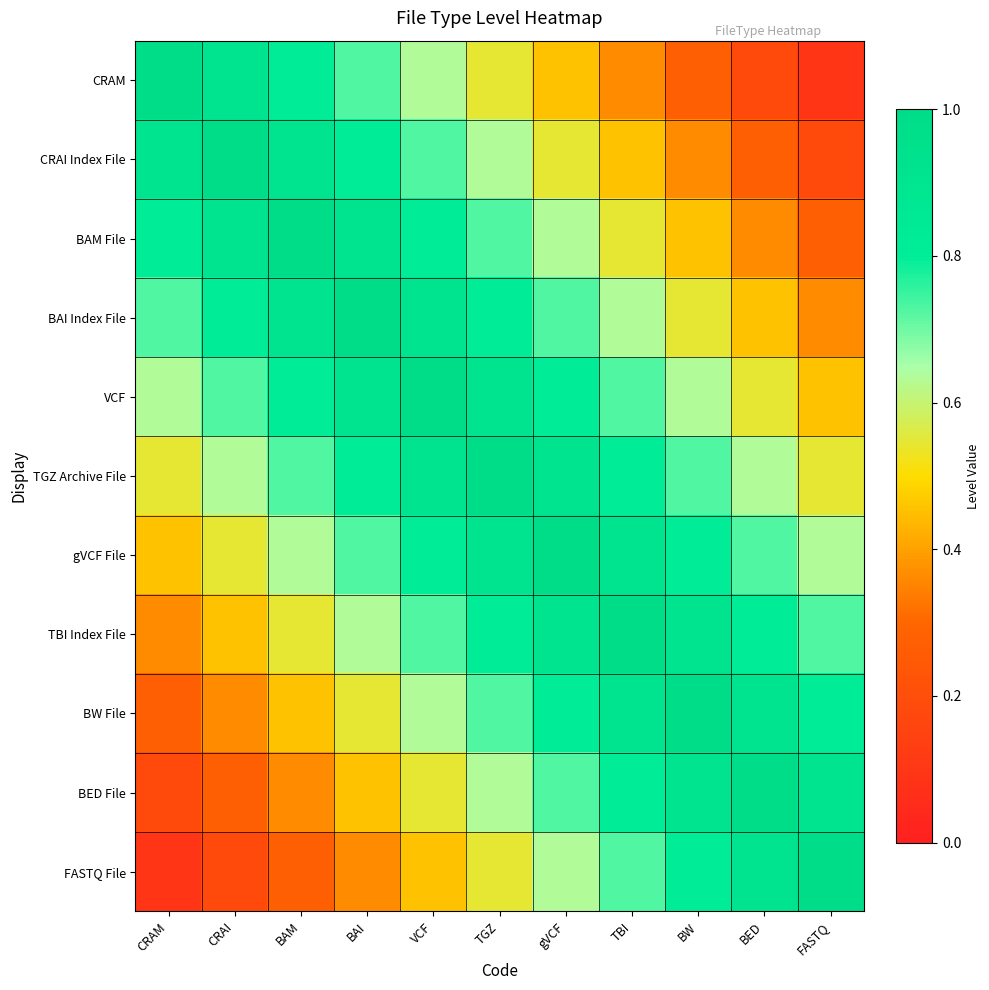

Reading right to left, transcribe all the data shown in this chart.

CRAM: FASTQ=0.1	BED=0.2	BW=0.3	TBI=0.4	gVCF=0.5	TGZ=0.5	VCF=0.6	BAI=0.7	BAM=0.8	CRAI=0.9	CRAM=1.0
CRAI Index File: FASTQ=0.2	BED=0.3	BW=0.4	TBI=0.5	gVCF=0.5	TGZ=0.6	VCF=0.7	BAI=0.8	BAM=0.9	CRAI=1.0	CRAM=0.9
BAM File: FASTQ=0.3	BED=0.4	BW=0.5	TBI=0.5	gVCF=0.6	TGZ=0.7	VCF=0.8	BAI=0.9	BAM=1.0	CRAI=0.9	CRAM=0.8
BAI Index File: FASTQ=0.4	BED=0.5	BW=0.5	TBI=0.6	gVCF=0.7	TGZ=0.8	VCF=0.9	BAI=1.0	BAM=0.9	CRAI=0.8	CRAM=0.7
VCF: FASTQ=0.5	BED=0.5	BW=0.6	TBI=0.7	gVCF=0.8	TGZ=0.9	VCF=1.0	BAI=0.9	BAM=0.8	CRAI=0.7	CRAM=0.6
TGZ Archive File: FASTQ=0.5	BED=0.6	BW=0.7	TBI=0.8	gVCF=0.9	TGZ=1.0	VCF=0.9	BAI=0.8	BAM=0.7	CRAI=0.6	CRAM=0.5
gVCF File: FASTQ=0.6	BED=0.7	BW=0.8	TBI=0.9	gVCF=1.0	TGZ=0.9	VCF=0.8	BAI=0.7	BAM=0.6	CRAI=0.5	CRAM=0.5
TBI Index File: FASTQ=0.7	BED=0.8	BW=0.9	TBI=1.0	gVCF=0.9	TGZ=0.8	VCF=0.7	BAI=0.6	BAM=0.5	CRAI=0.5	CRAM=0.4
BW File: FASTQ=0.8	BED=0.9	BW=1.0	TBI=0.9	gVCF=0.8	TGZ=0.7	VCF=0.6	BAI=0.5	BAM=0.5	CRAI=0.4	CRAM=0.3
BED File: FASTQ=0.9	BED=1.0	BW=0.9	TBI=0.8	gVCF=0.7	TGZ=0.6	VCF=0.5	BAI=0.5	BAM=0.4	CRAI=0.3	CRAM=0.2
FASTQ File: FASTQ=1.0	BED=0.9	BW=0.8	TBI=0.7	gVCF=0.6	TGZ=0.5	VCF=0.5	BAI=0.4	BAM=0.3	CRAI=0.2	CRAM=0.1